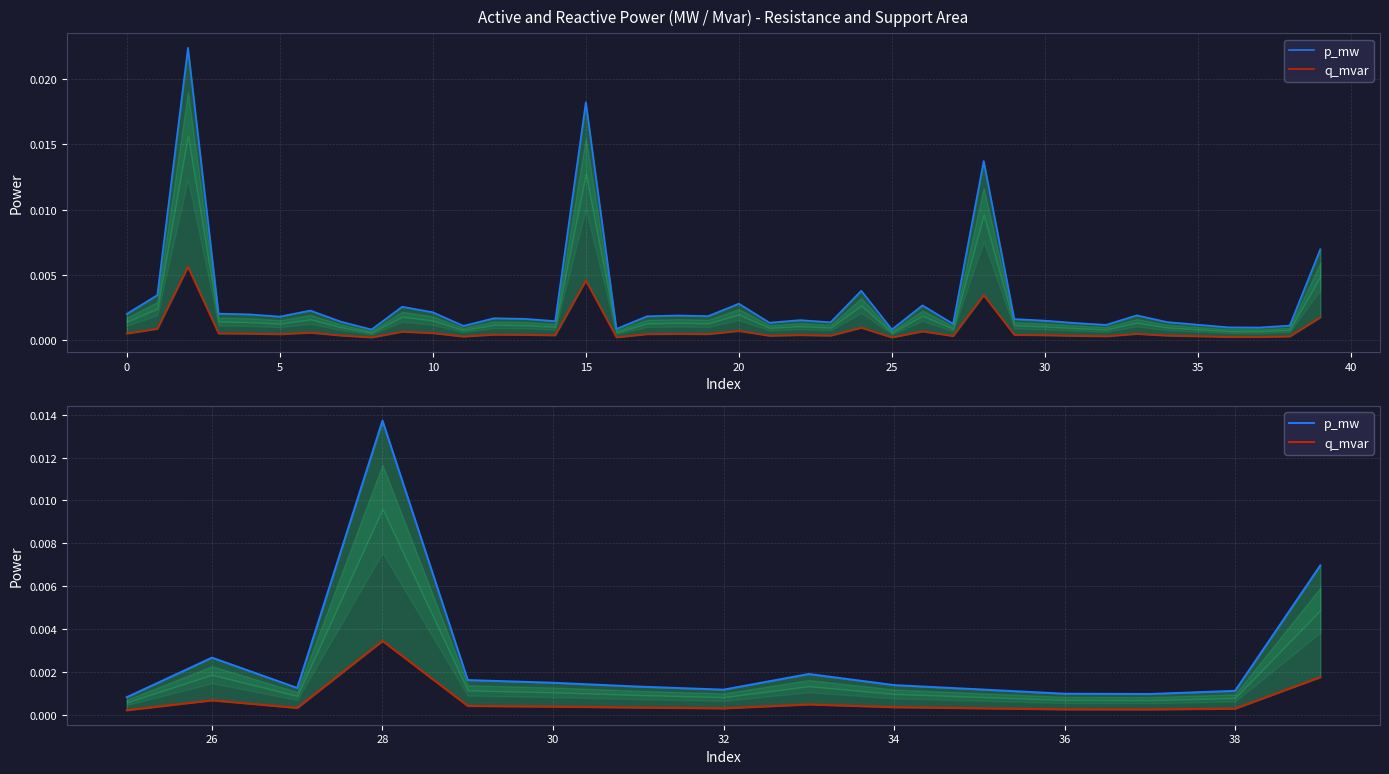

Rank the series by their maximum value, from highest to lowest.

p_mw, q_mvar